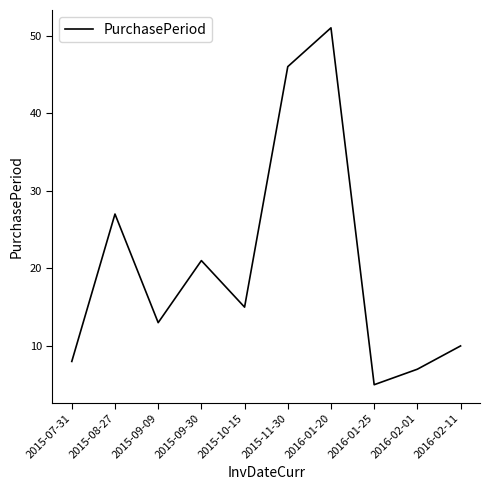

At which category does the data reach its first local valley?

2015-09-09